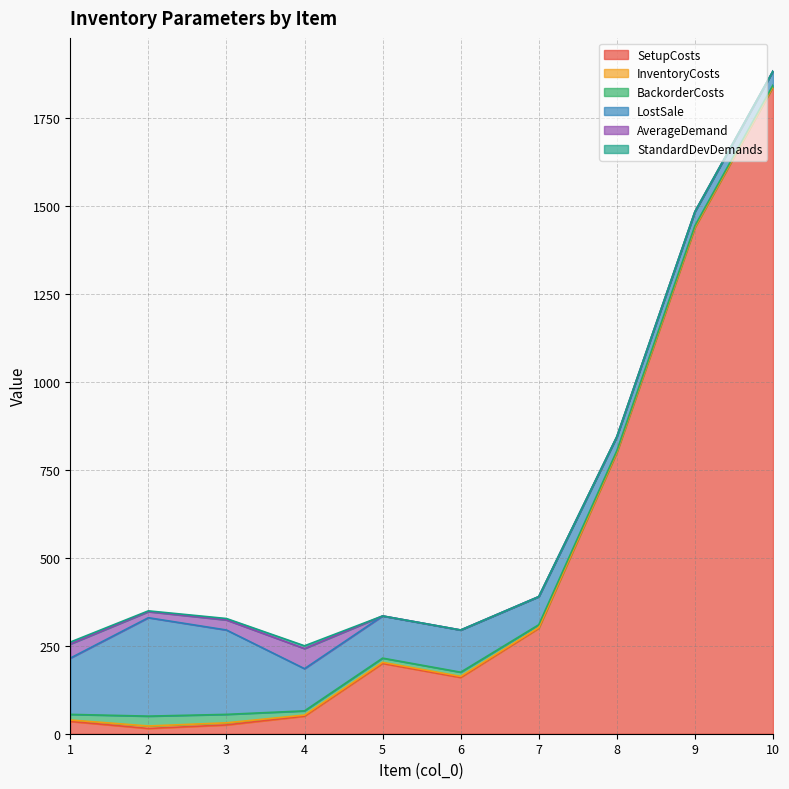

How many interior local peaks does the BackorderCosts series have?

1